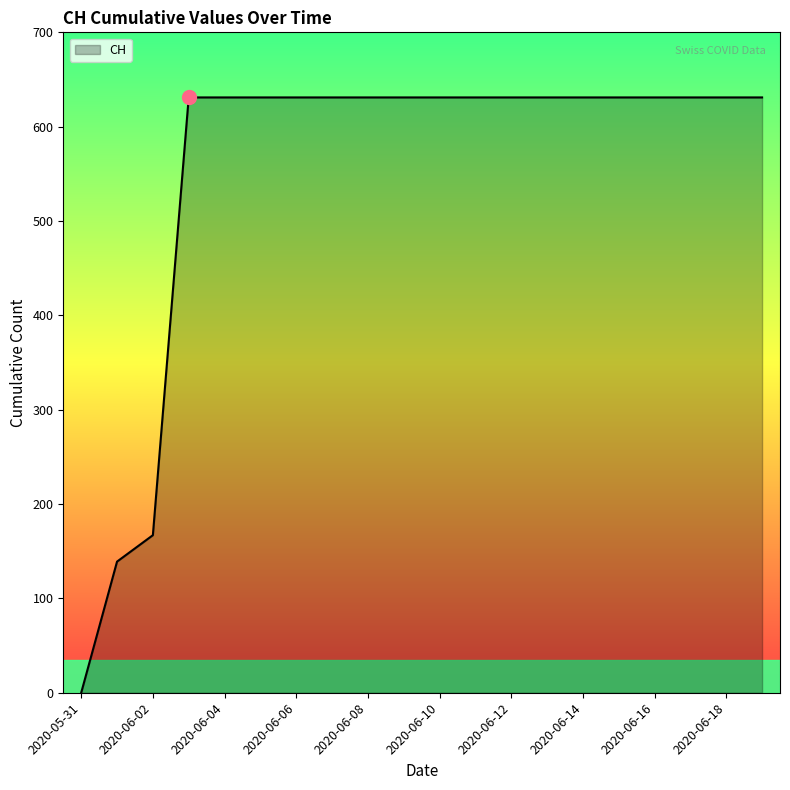

What is the greatest value displayed?

631